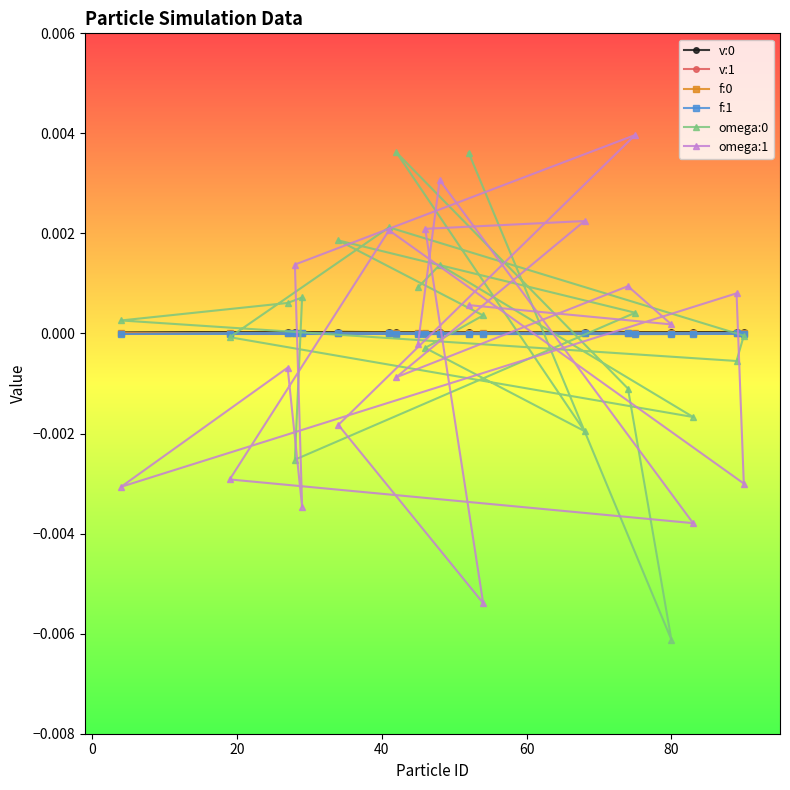

What are all the series names shown in the legend?

v:0, v:1, f:0, f:1, omega:0, omega:1